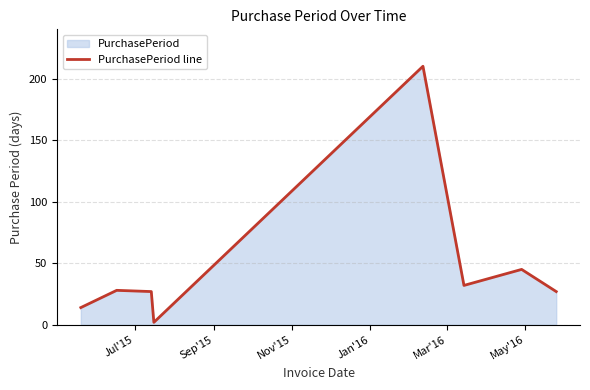

What is the average value?

48